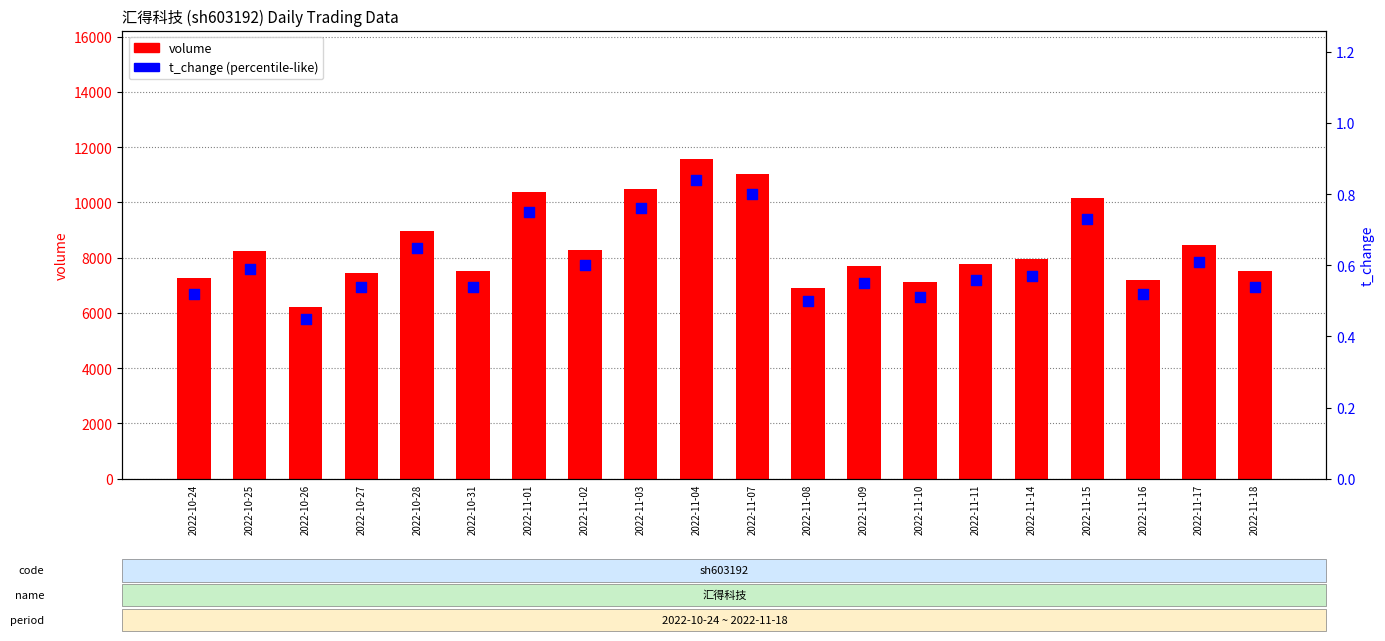

At how many categories does at least one series exceed 2292?

20